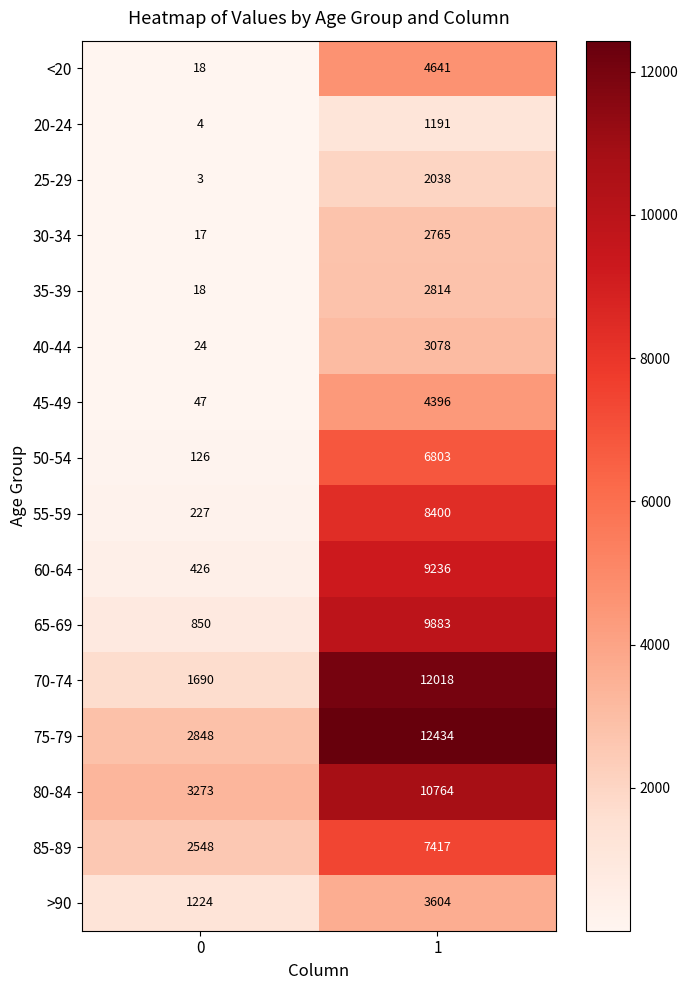

What is the difference between the maximum and minimum values in the 55-59 series?

8173